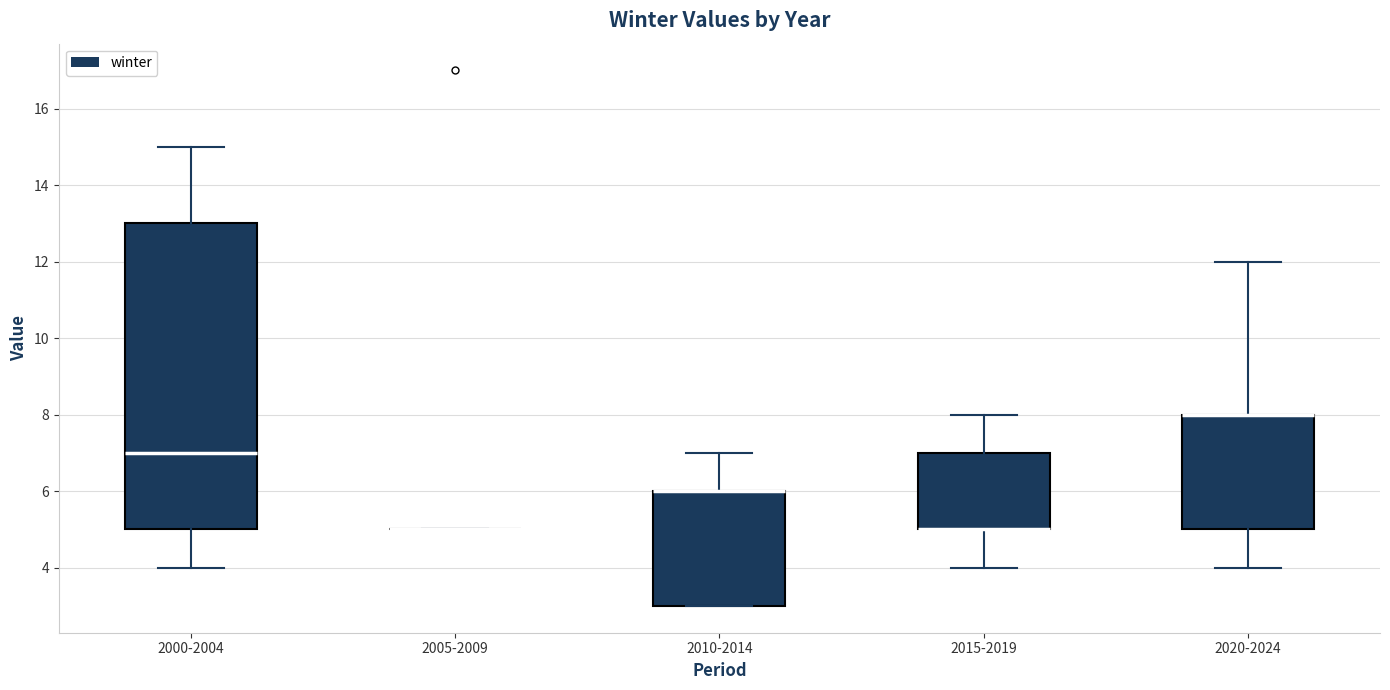

Reading left to right, transcribe this box plot: for each box, give where its median line is, the range the box spans, and where its two whiskers end, as read against the y-axis. The values are not printed on the chart, so give them approximately, as read against the axis.

2000-2004: median 7, box 5 to 13, whiskers 4 to 15
2005-2009: box collapsed to a line at 5, whiskers 5 to 5
2010-2014: median 6 (drawn on the box's upper edge), box 3 to 6, whiskers 3 to 7
2015-2019: median 5 (drawn on the box's lower edge), box 5 to 7, whiskers 4 to 8
2020-2024: median 8 (drawn on the box's upper edge), box 5 to 8, whiskers 4 to 12